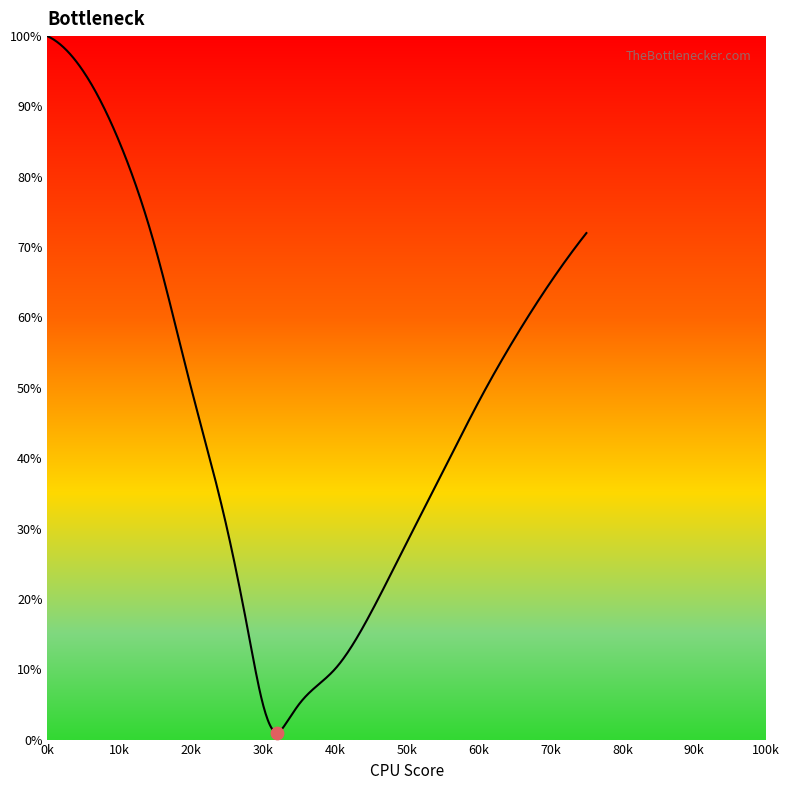

What is the greatest value displayed?

100.0